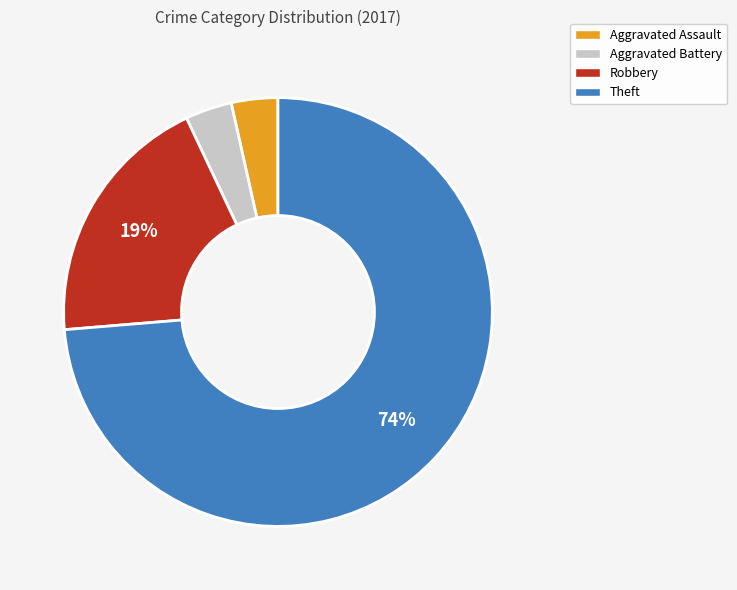

True or false: Aggravated Assault accounts for 15% of the total.

False